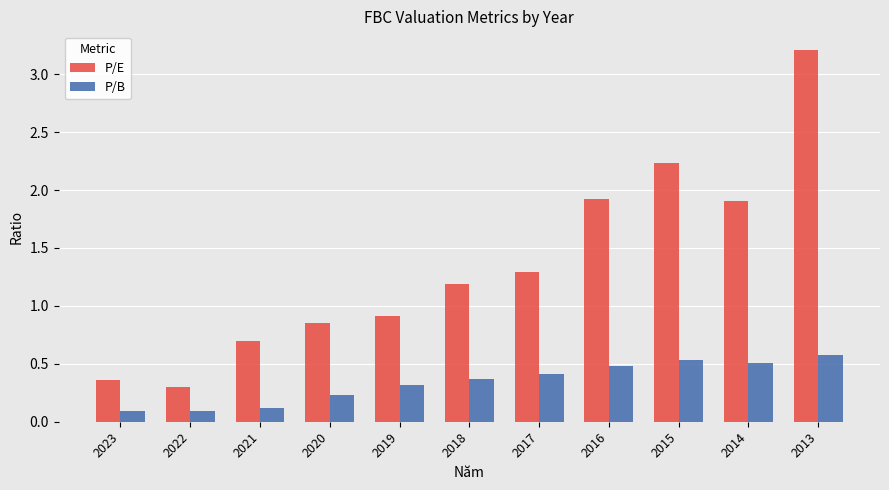

Count the P/B values in the range 0 to 1.

11